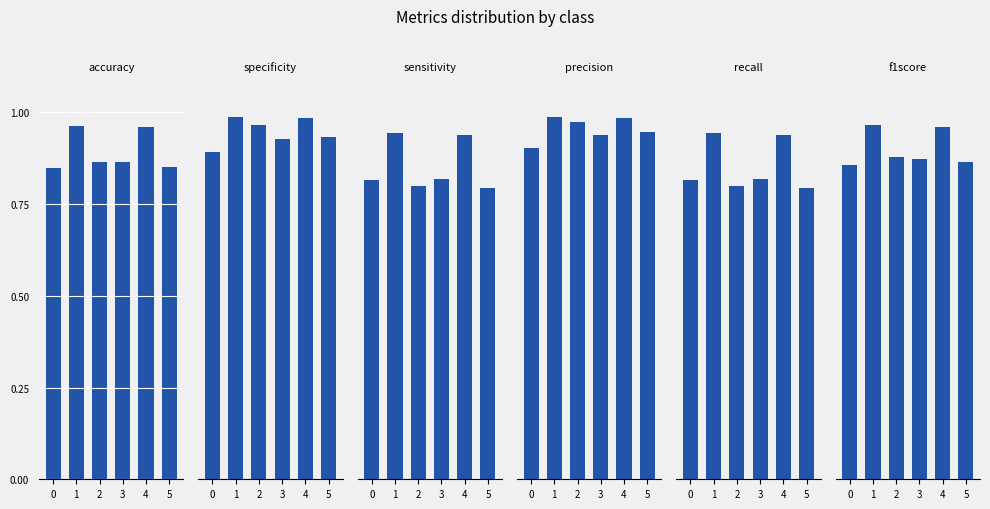

Reading left to right, transcribe all the data shown in this chart.

accuracy: 0=0.8	1=1.0	2=0.9	3=0.9	4=1.0	5=0.8
specificity: 0=0.9	1=1.0	2=1.0	3=0.9	4=1.0	5=0.9
sensitivity: 0=0.8	1=0.9	2=0.8	3=0.8	4=0.9	5=0.8
precision: 0=0.9	1=1.0	2=1.0	3=0.9	4=1.0	5=0.9
recall: 0=0.8	1=0.9	2=0.8	3=0.8	4=0.9	5=0.8
f1score: 0=0.9	1=1.0	2=0.9	3=0.9	4=1.0	5=0.9